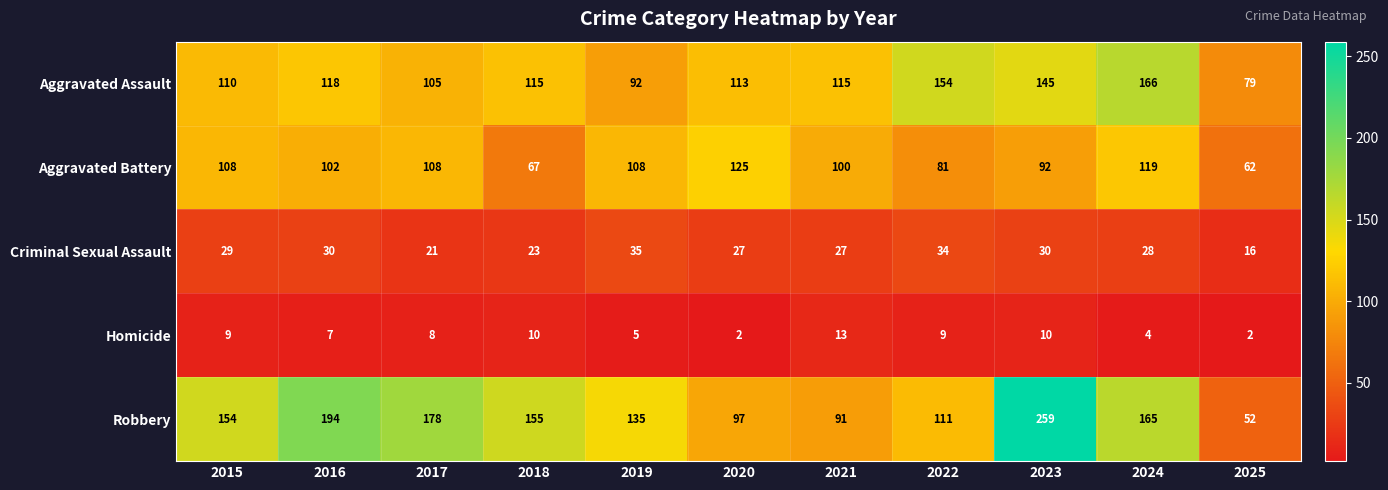

Is it true that Robbery equals 68 at 2015?

False